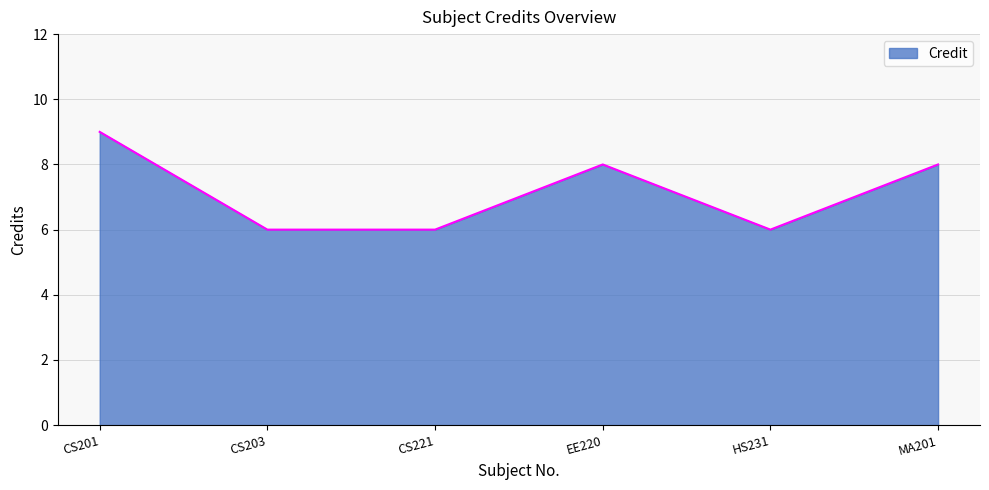

What position from the left is CS203?

2